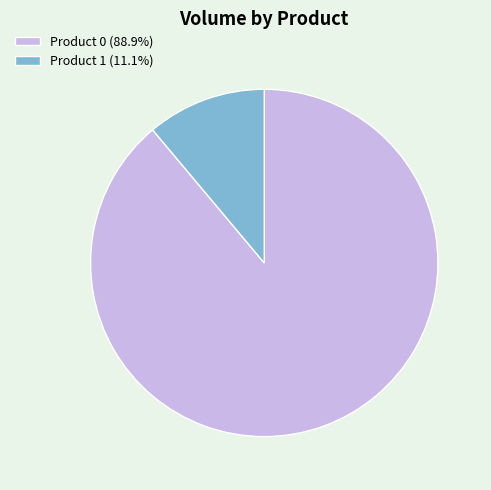

Do Product 1 (11.1%) and Product 0 (88.9%) together represent more than half of the pie?

Yes